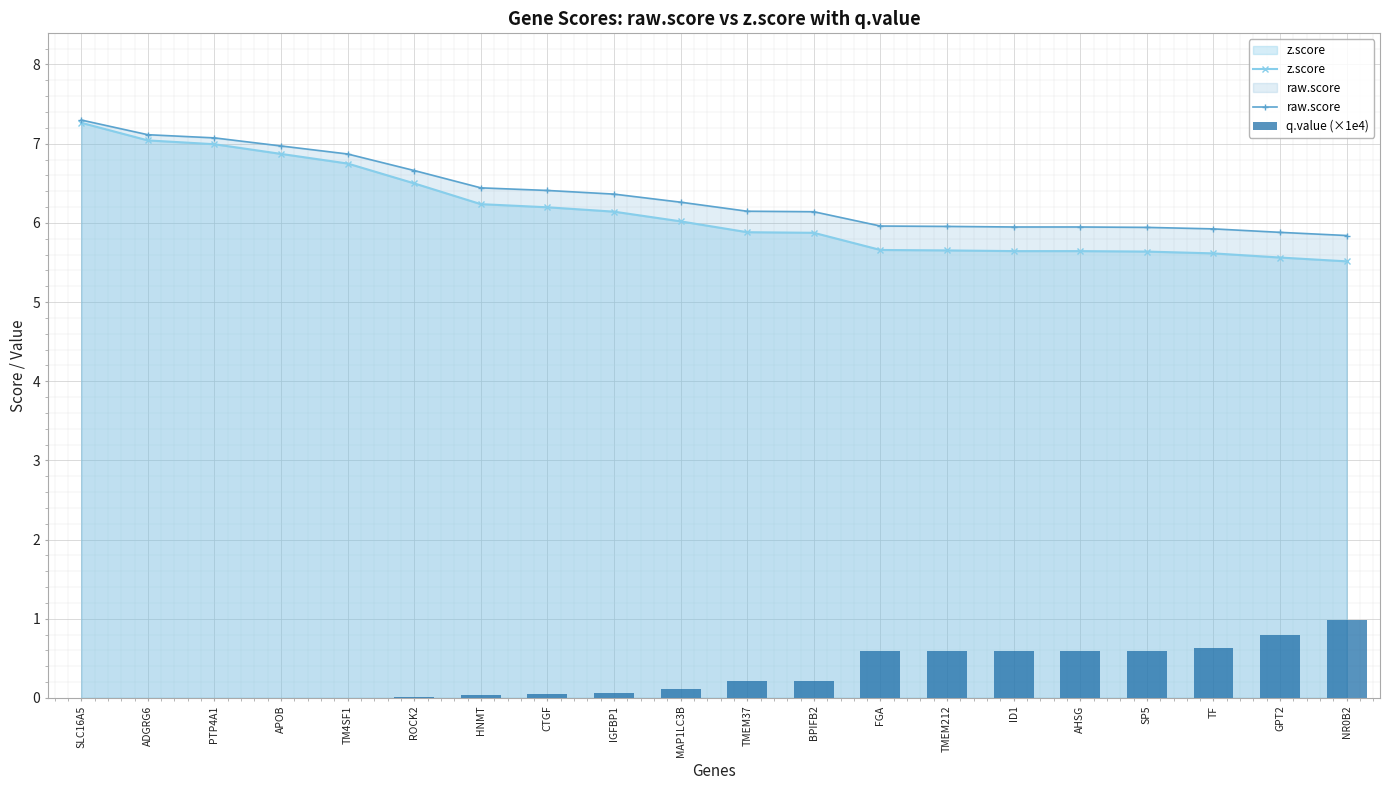

What position from the left is AHSG?

16